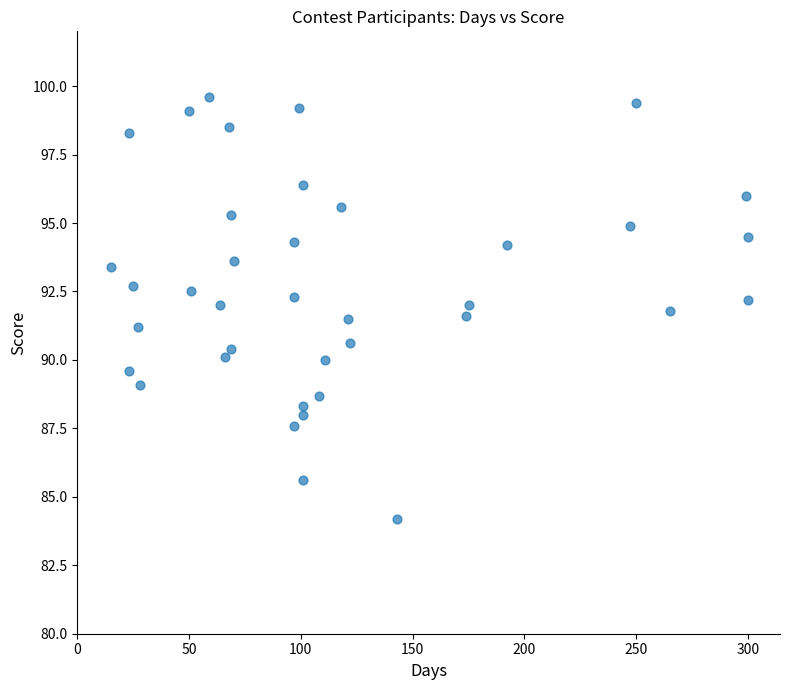

What is the range of Y values (max minus min)?

15.4